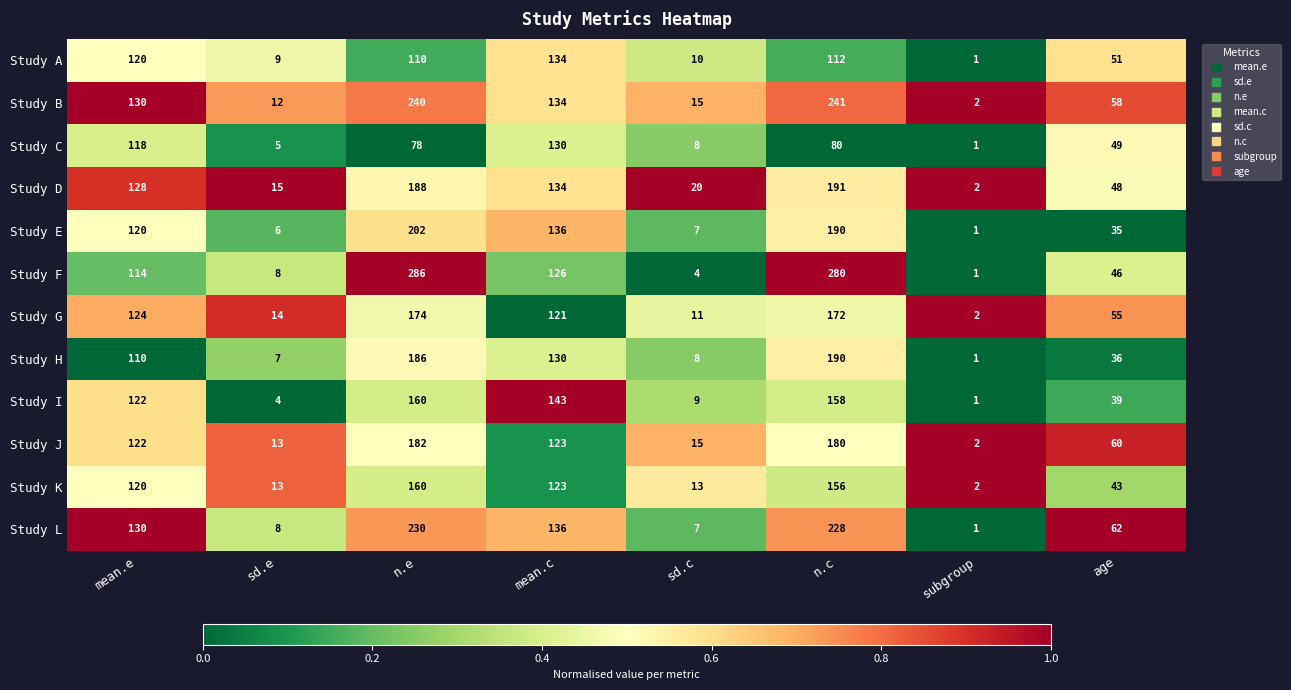

The value of Study A at sd.e is 12. True or false?

False